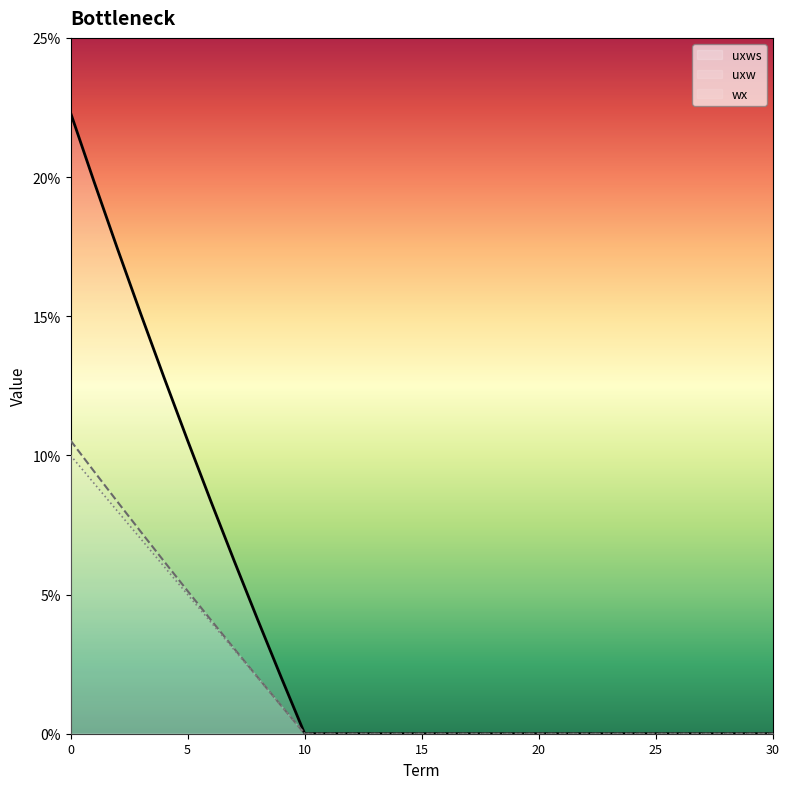

Read the uxws value at 5.

0.1